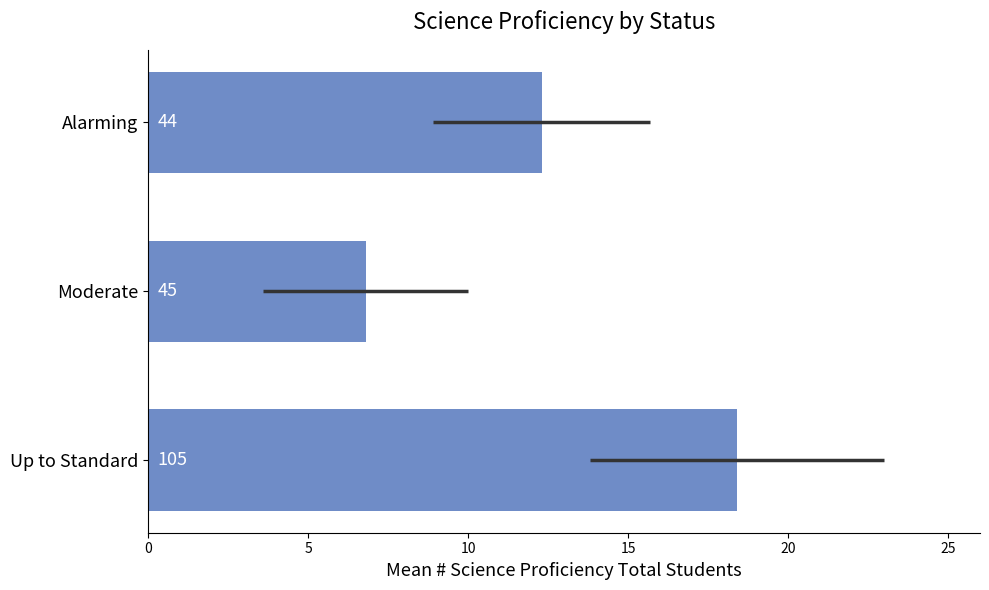

What is the value of the 1st bar from the left?

18.4